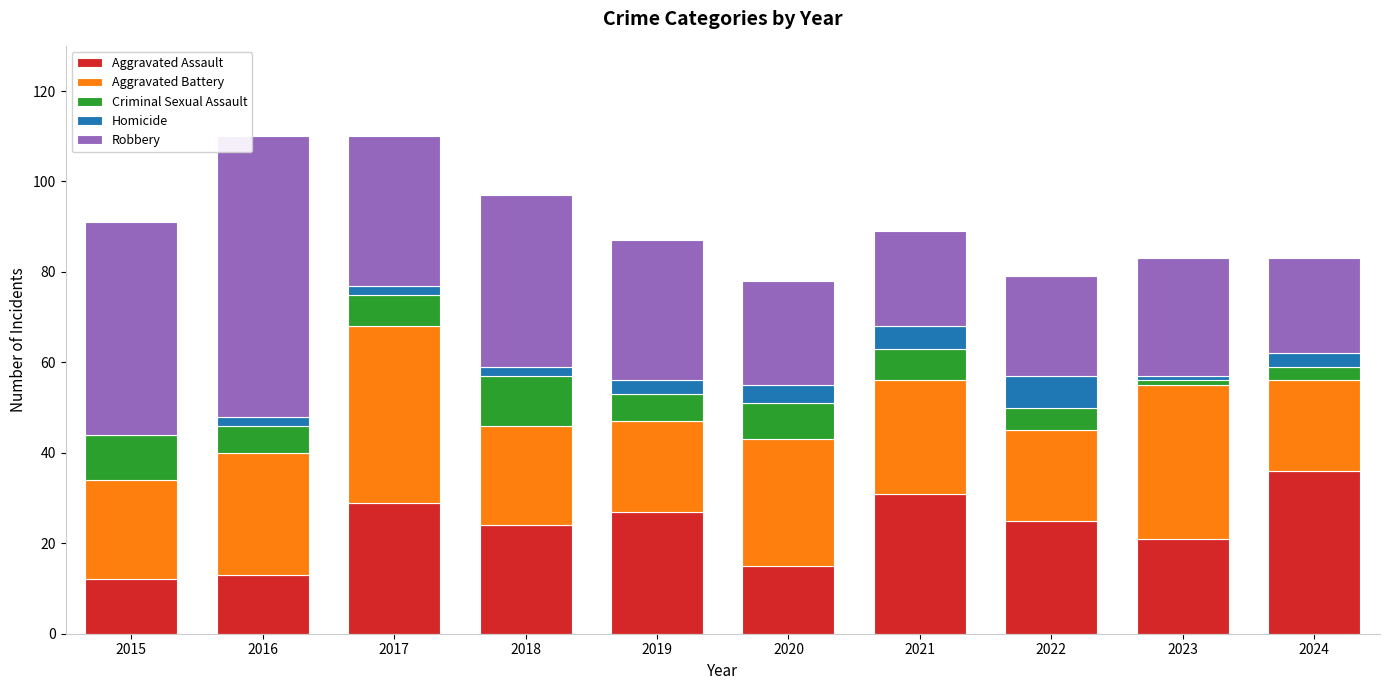

The Aggravated Assault series shows 12 at 2015. True or false?

True